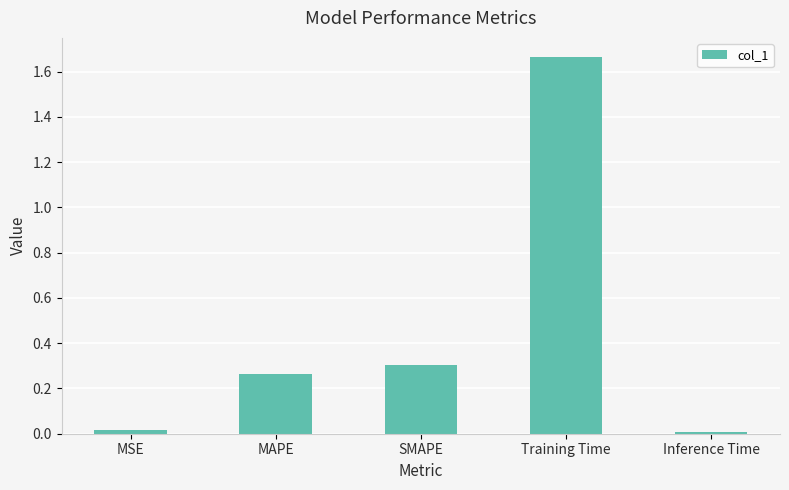

Which label corresponds to the largest value in the chart?

Training Time